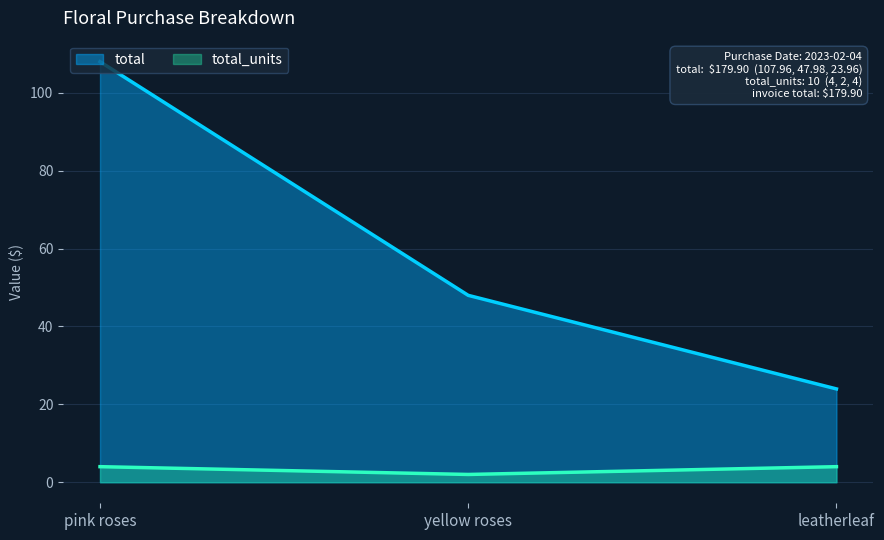

Reading left to right, transcribe all the data shown in this chart.

total: 108.0	48.0	24.0
total_units: 4.0	2.0	4.0